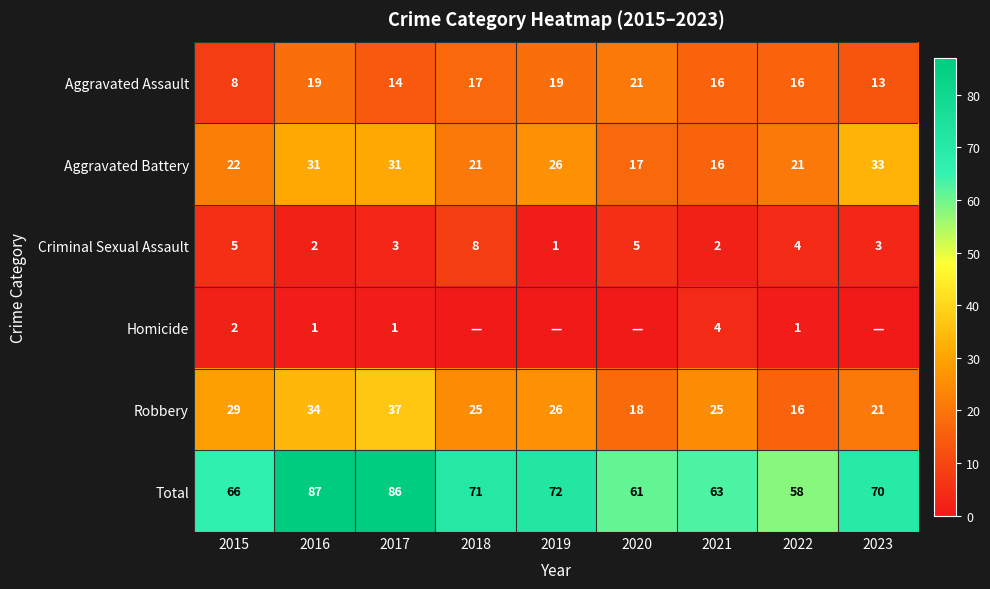

Count the Robbery values in the range 21 to 29.

5